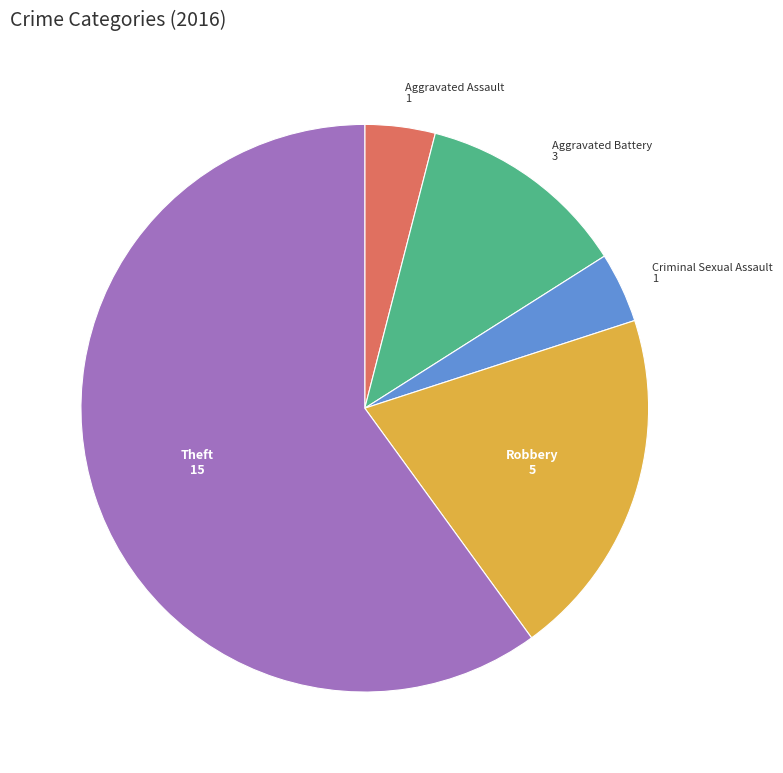

Combined, do Aggravated Assault and Criminal Sexual Assault account for over 50%?

No